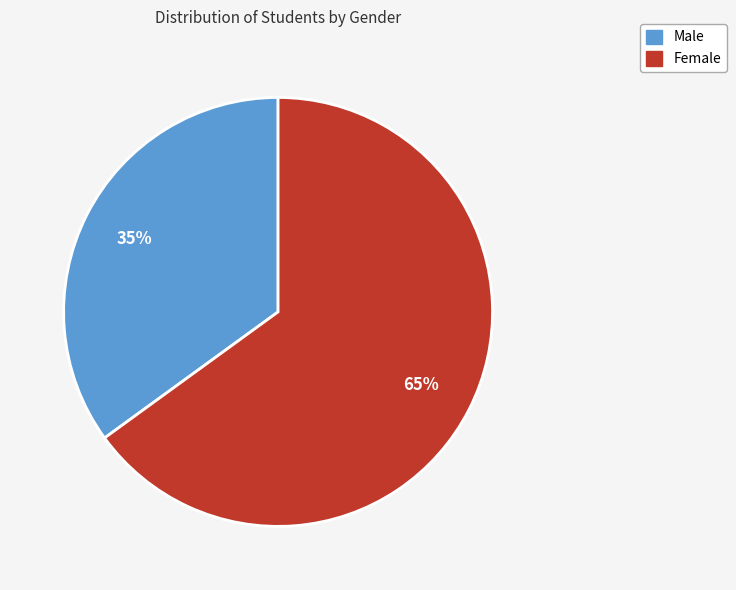

How many segments does this pie chart have?

2